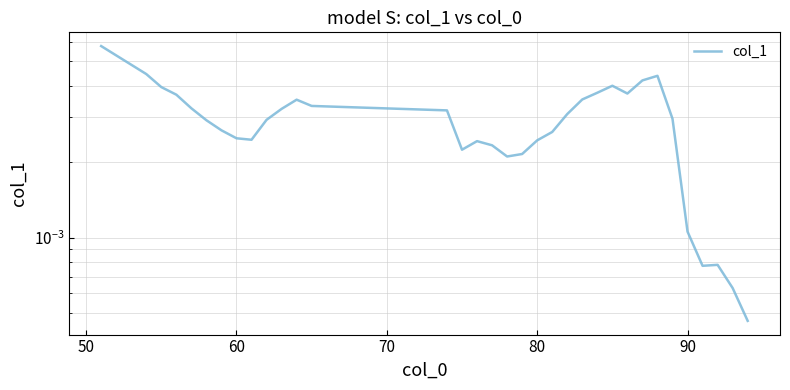

How many lines are shown in the chart?

1